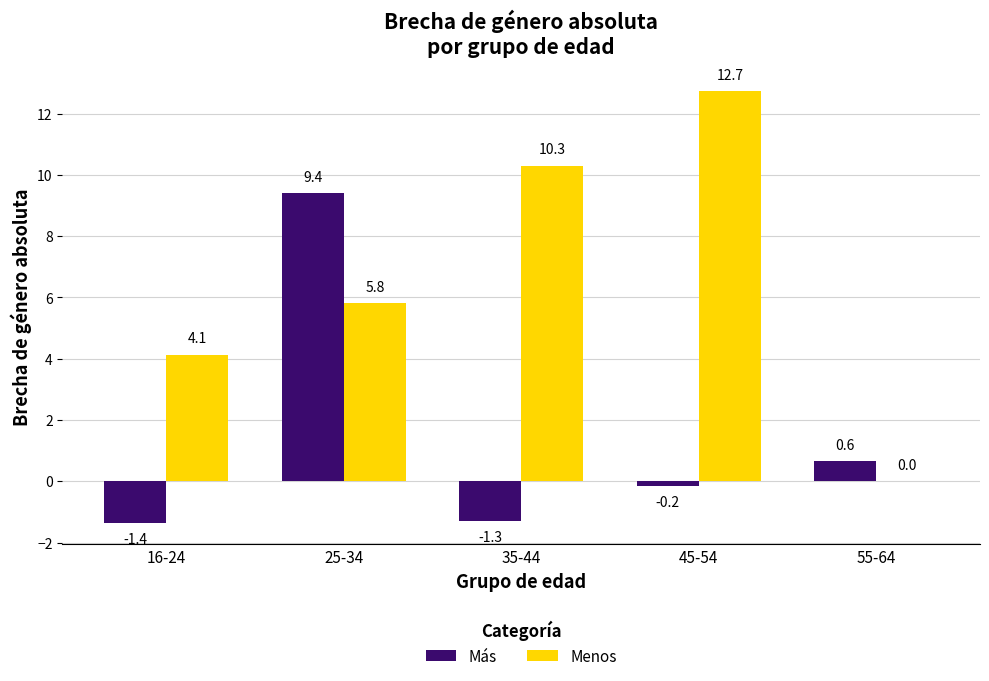

Which series has the largest total across all categories?

Menos